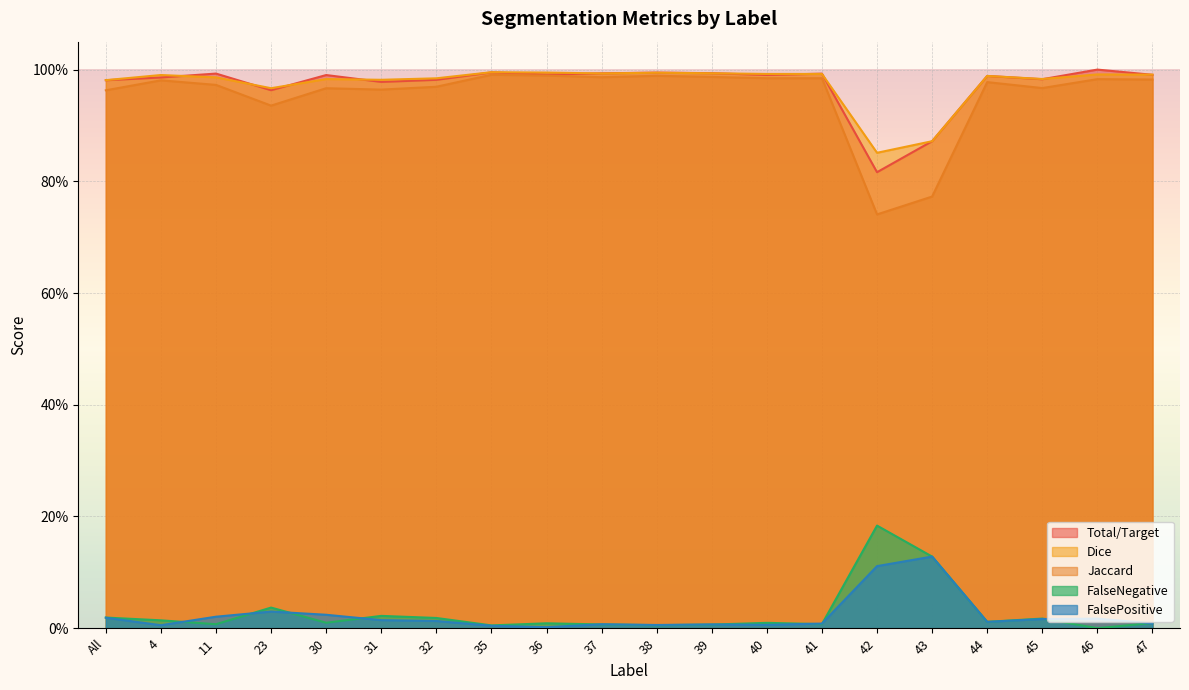

Which series has the largest total across all categories?

Dice